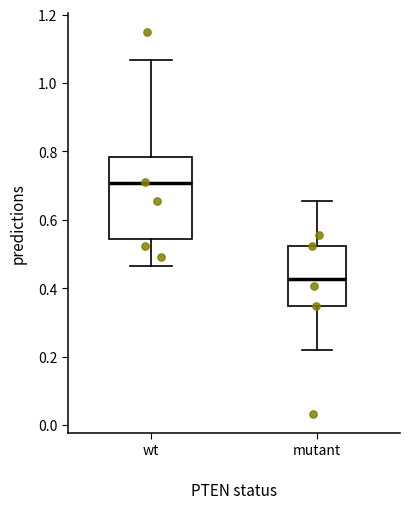

Which box is the tallest, from its lower edge to its upper edge?

wt